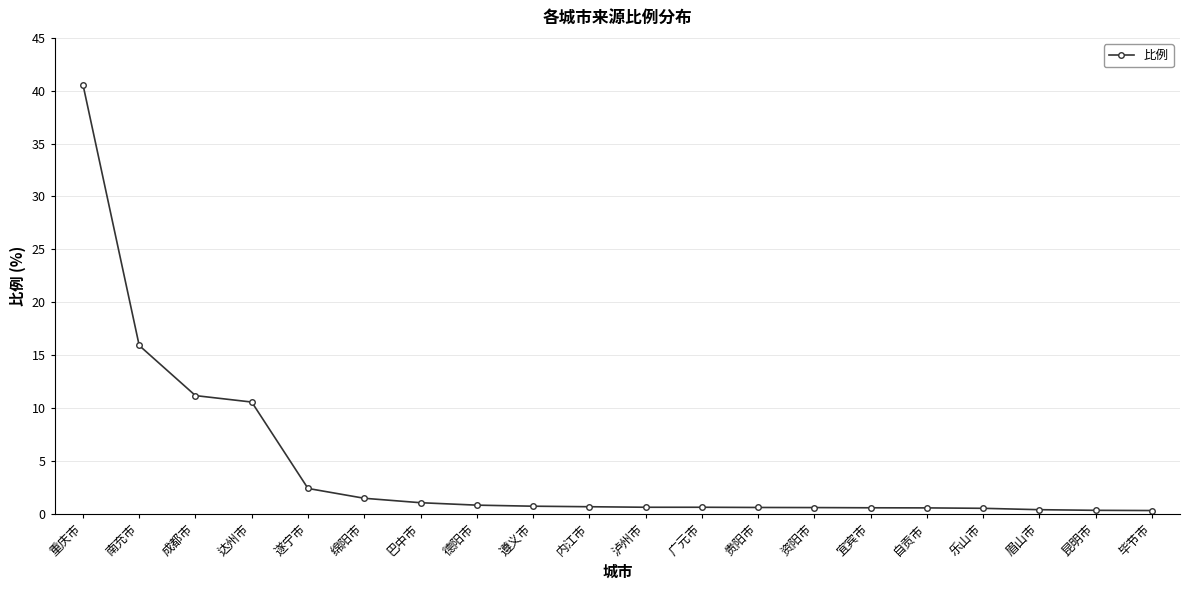

Which has a higher value, 遂宁市 or 德阳市?

遂宁市